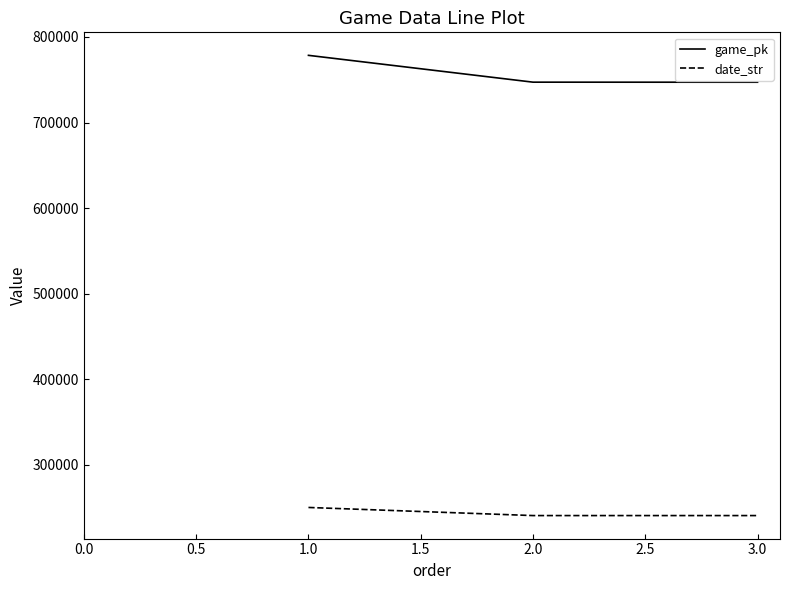

What is the total value across all series at 1.0?

1028868